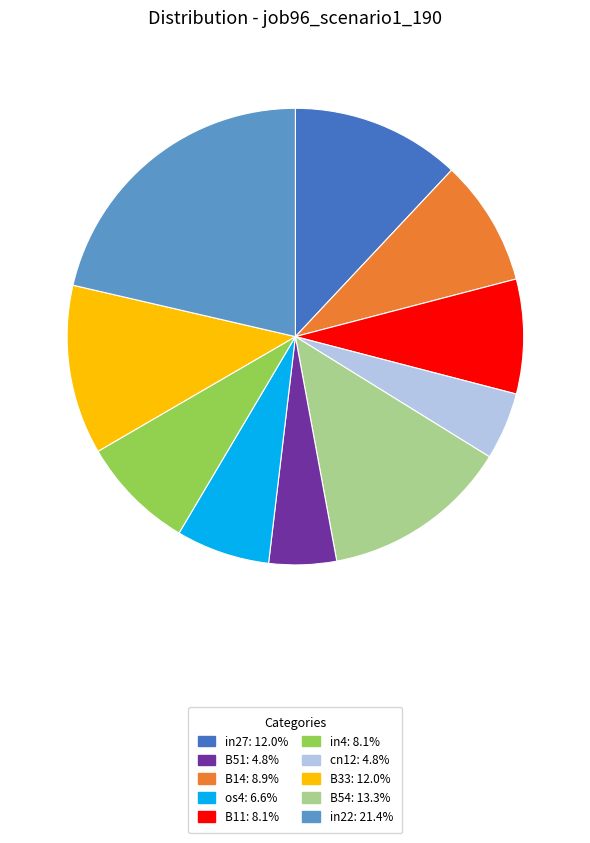

Does any single category account for the majority?

No